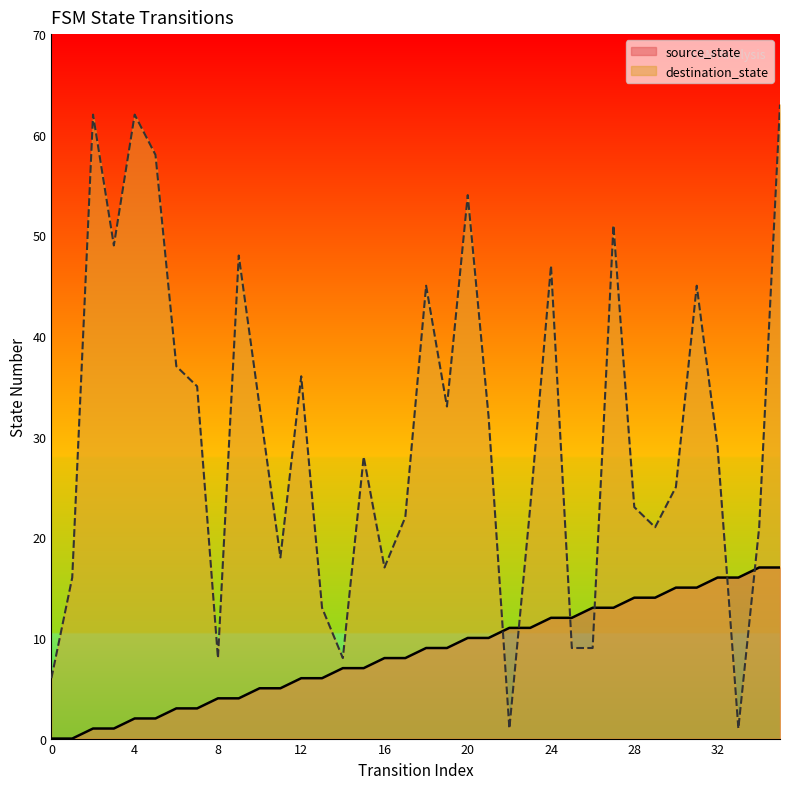

Rank the categories by source_state value from highest to lowest.

34, 35, 32, 33, 30, 31, 28, 29, 26, 27, 24, 25, 22, 23, 20, 21, 18, 19, 16, 17, 14, 15, 12, 13, 10, 11, 8, 9, 6, 7, 4, 5, 2, 3, 0, 1